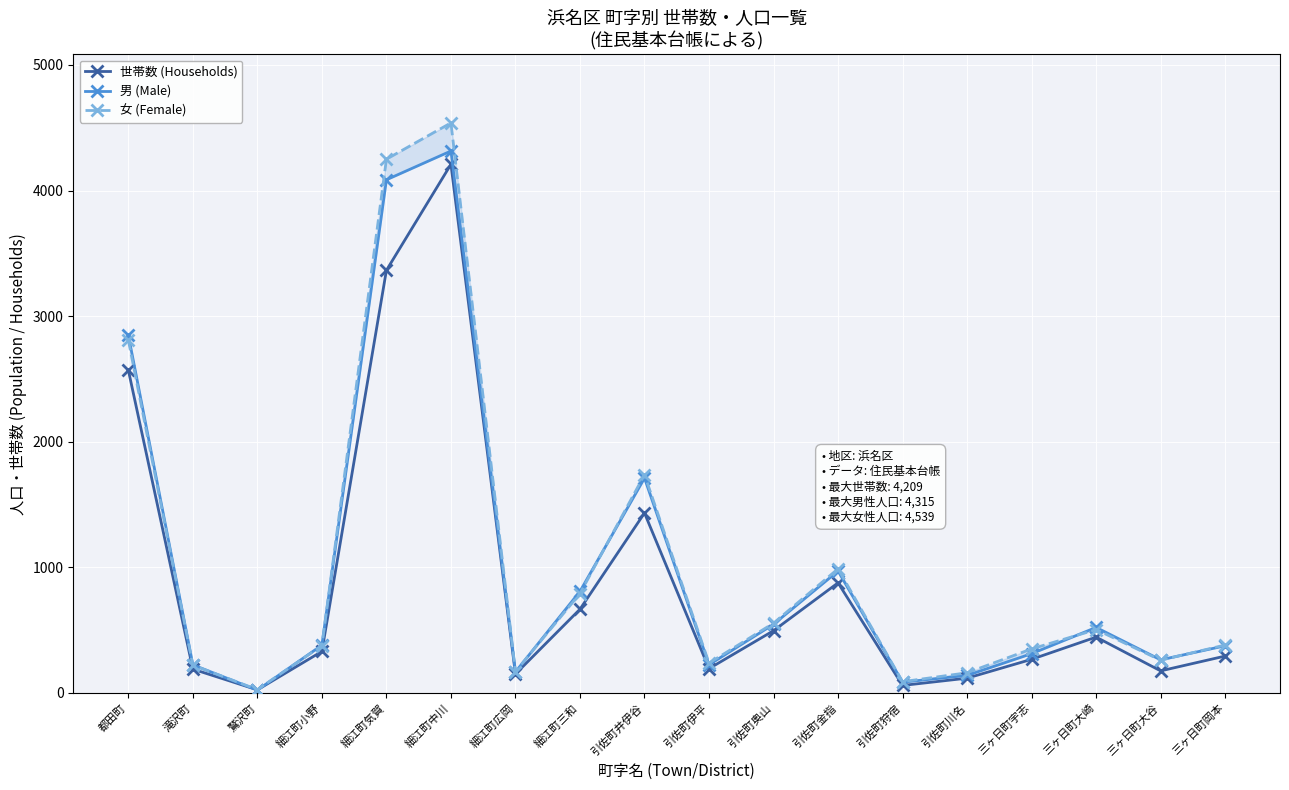

Which category has the lowest value in the 世帯数 (Households) series?

鷲沢町